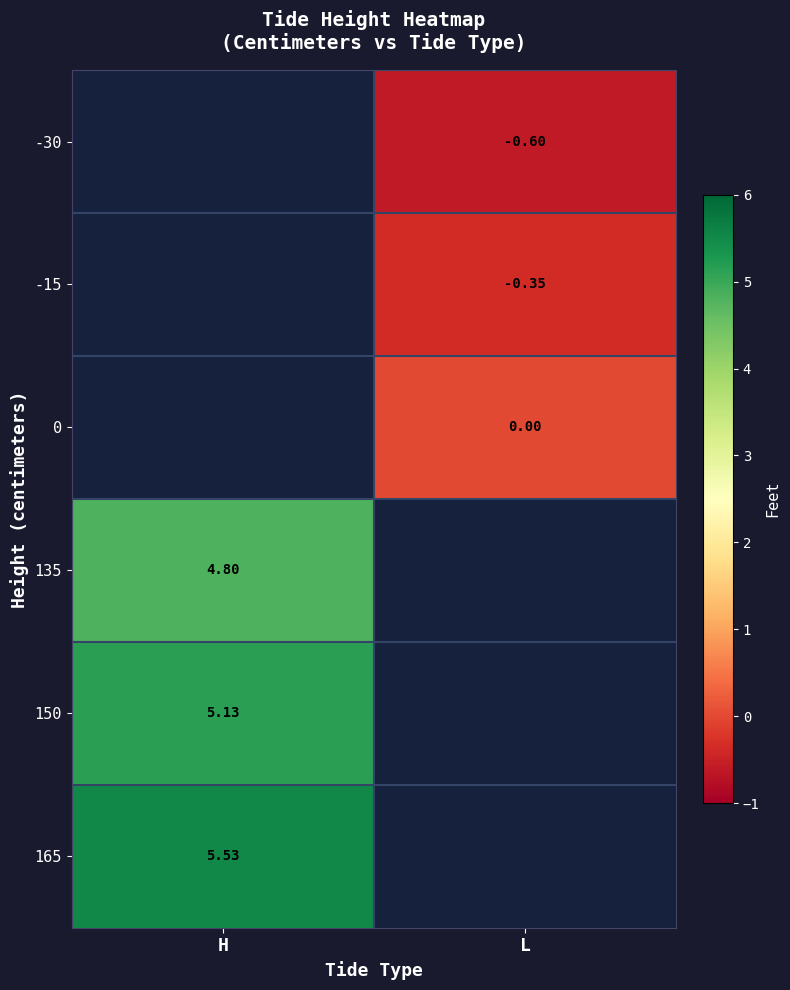

Is the value of 150 at H greater than the value of 165 at H?

No